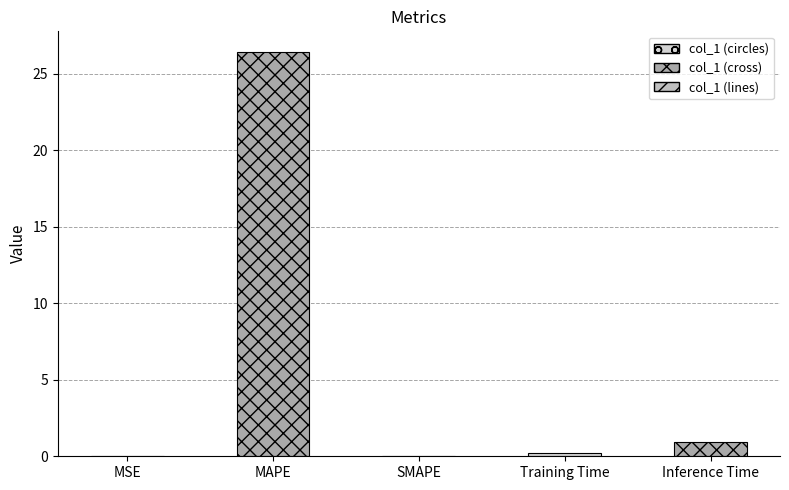

What is the sum of all values?

27.6